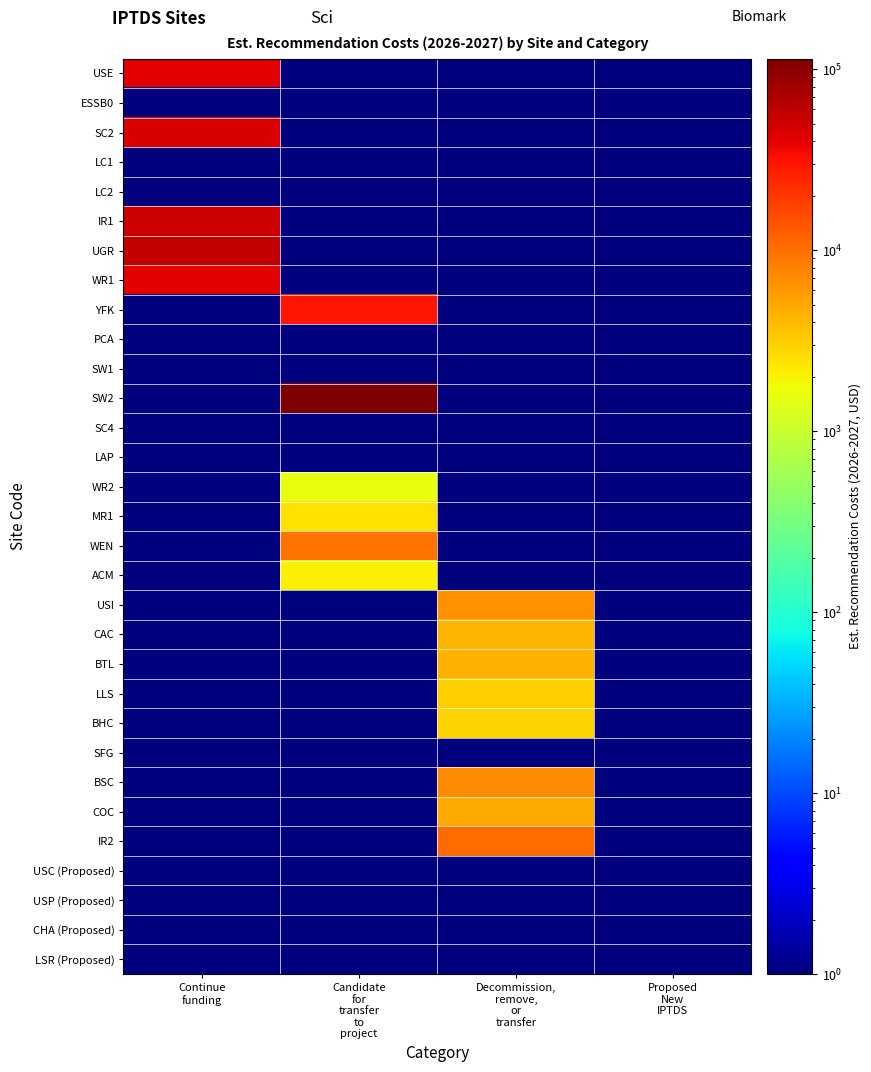

Reading left to right, transcribe all the data shown in this chart.

USE: Continue
funding=40532.8	Candidate
for
transfer
to
project=0.1	Decommission,
remove,
or
transfer=0.1	Proposed
New
IPTDS=0.1
ESSB0: Continue
funding=0.1	Candidate
for
transfer
to
project=0.1	Decommission,
remove,
or
transfer=0.1	Proposed
New
IPTDS=0.1
SC2: Continue
funding=44137.0	Candidate
for
transfer
to
project=0.1	Decommission,
remove,
or
transfer=0.1	Proposed
New
IPTDS=0.1
LC1: Continue
funding=0.1	Candidate
for
transfer
to
project=0.1	Decommission,
remove,
or
transfer=0.1	Proposed
New
IPTDS=0.1
LC2: Continue
funding=0.1	Candidate
for
transfer
to
project=0.1	Decommission,
remove,
or
transfer=0.1	Proposed
New
IPTDS=0.1
IR1: Continue
funding=52462.4	Candidate
for
transfer
to
project=0.1	Decommission,
remove,
or
transfer=0.1	Proposed
New
IPTDS=0.1
UGR: Continue
funding=56152.0	Candidate
for
transfer
to
project=0.1	Decommission,
remove,
or
transfer=0.1	Proposed
New
IPTDS=0.1
WR1: Continue
funding=41539.2	Candidate
for
transfer
to
project=0.1	Decommission,
remove,
or
transfer=0.1	Proposed
New
IPTDS=0.1
YFK: Continue
funding=0.1	Candidate
for
transfer
to
project=29220.0	Decommission,
remove,
or
transfer=0.1	Proposed
New
IPTDS=0.1
PCA: Continue
funding=0.1	Candidate
for
transfer
to
project=0.1	Decommission,
remove,
or
transfer=0.1	Proposed
New
IPTDS=0.1
SW1: Continue
funding=0.1	Candidate
for
transfer
to
project=0.1	Decommission,
remove,
or
transfer=0.1	Proposed
New
IPTDS=0.1
SW2: Continue
funding=0.1	Candidate
for
transfer
to
project=114077.0	Decommission,
remove,
or
transfer=0.1	Proposed
New
IPTDS=0.1
SC4: Continue
funding=0.1	Candidate
for
transfer
to
project=0.1	Decommission,
remove,
or
transfer=0.1	Proposed
New
IPTDS=0.1
LAP: Continue
funding=0.1	Candidate
for
transfer
to
project=0.1	Decommission,
remove,
or
transfer=0.1	Proposed
New
IPTDS=0.1
WR2: Continue
funding=0.1	Candidate
for
transfer
to
project=1552.2	Decommission,
remove,
or
transfer=0.1	Proposed
New
IPTDS=0.1
MR1: Continue
funding=0.1	Candidate
for
transfer
to
project=2497.5	Decommission,
remove,
or
transfer=0.1	Proposed
New
IPTDS=0.1
WEN: Continue
funding=0.1	Candidate
for
transfer
to
project=9766.0	Decommission,
remove,
or
transfer=0.1	Proposed
New
IPTDS=0.1
ACM: Continue
funding=0.1	Candidate
for
transfer
to
project=2047.6	Decommission,
remove,
or
transfer=0.1	Proposed
New
IPTDS=0.1
USI: Continue
funding=0.1	Candidate
for
transfer
to
project=0.1	Decommission,
remove,
or
transfer=6620.6	Proposed
New
IPTDS=0.1
CAC: Continue
funding=0.1	Candidate
for
transfer
to
project=0.1	Decommission,
remove,
or
transfer=4200.6	Proposed
New
IPTDS=0.1
BTL: Continue
funding=0.1	Candidate
for
transfer
to
project=0.1	Decommission,
remove,
or
transfer=4430.9	Proposed
New
IPTDS=0.1
LLS: Continue
funding=0.1	Candidate
for
transfer
to
project=0.1	Decommission,
remove,
or
transfer=3084.8	Proposed
New
IPTDS=0.1
BHC: Continue
funding=0.1	Candidate
for
transfer
to
project=0.1	Decommission,
remove,
or
transfer=2959.5	Proposed
New
IPTDS=0.1
SFG: Continue
funding=0.1	Candidate
for
transfer
to
project=0.1	Decommission,
remove,
or
transfer=0.1	Proposed
New
IPTDS=0.1
BSC: Continue
funding=0.1	Candidate
for
transfer
to
project=0.1	Decommission,
remove,
or
transfer=6908.1	Proposed
New
IPTDS=0.1
COC: Continue
funding=0.1	Candidate
for
transfer
to
project=0.1	Decommission,
remove,
or
transfer=4902.6	Proposed
New
IPTDS=0.1
IR2: Continue
funding=0.1	Candidate
for
transfer
to
project=0.1	Decommission,
remove,
or
transfer=10277.0	Proposed
New
IPTDS=0.1
USC (Proposed): Continue
funding=0.1	Candidate
for
transfer
to
project=0.1	Decommission,
remove,
or
transfer=0.1	Proposed
New
IPTDS=0.1
USP (Proposed): Continue
funding=0.1	Candidate
for
transfer
to
project=0.1	Decommission,
remove,
or
transfer=0.1	Proposed
New
IPTDS=0.1
CHA (Proposed): Continue
funding=0.1	Candidate
for
transfer
to
project=0.1	Decommission,
remove,
or
transfer=0.1	Proposed
New
IPTDS=0.1
LSR (Proposed): Continue
funding=0.1	Candidate
for
transfer
to
project=0.1	Decommission,
remove,
or
transfer=0.1	Proposed
New
IPTDS=0.1